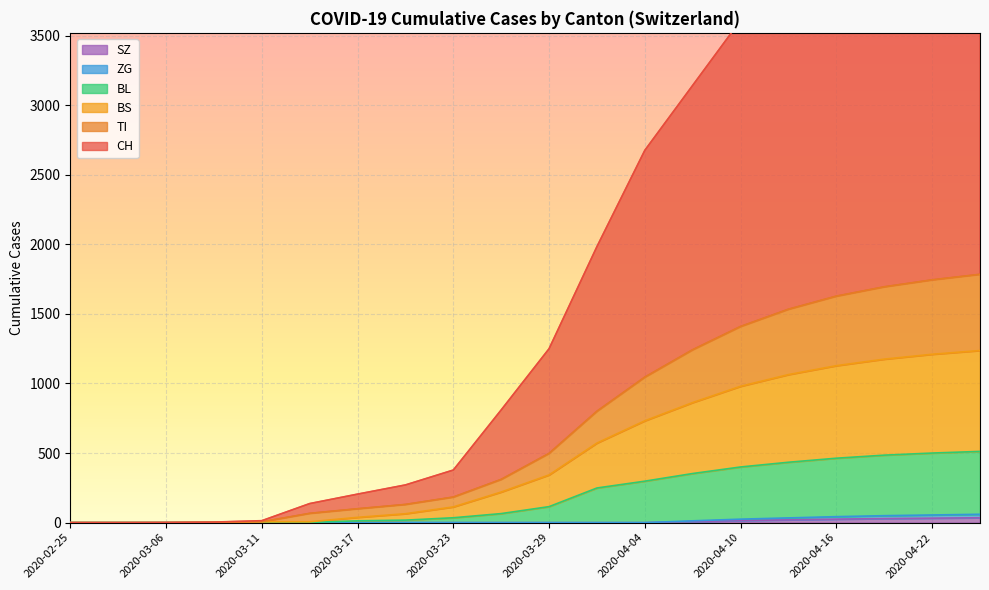

Between 2020-04-10 and 2020-04-22, which series saw the biggest shift?

CH